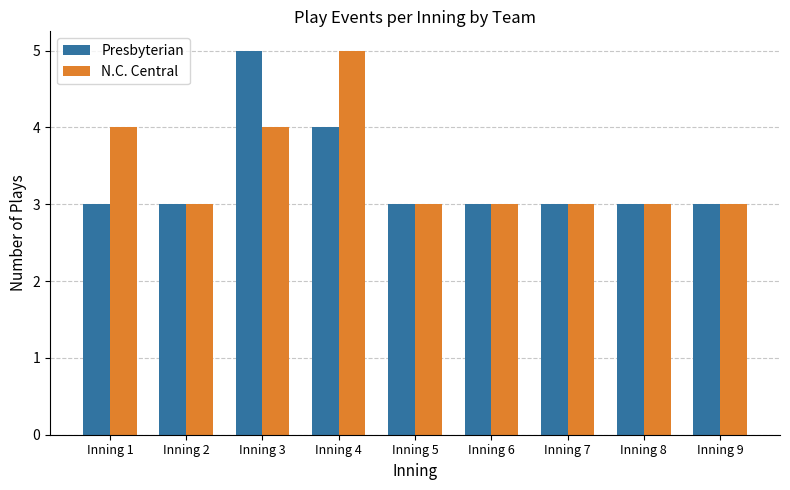

Between Inning 1 and Inning 8, which series saw the biggest shift?

N.C. Central